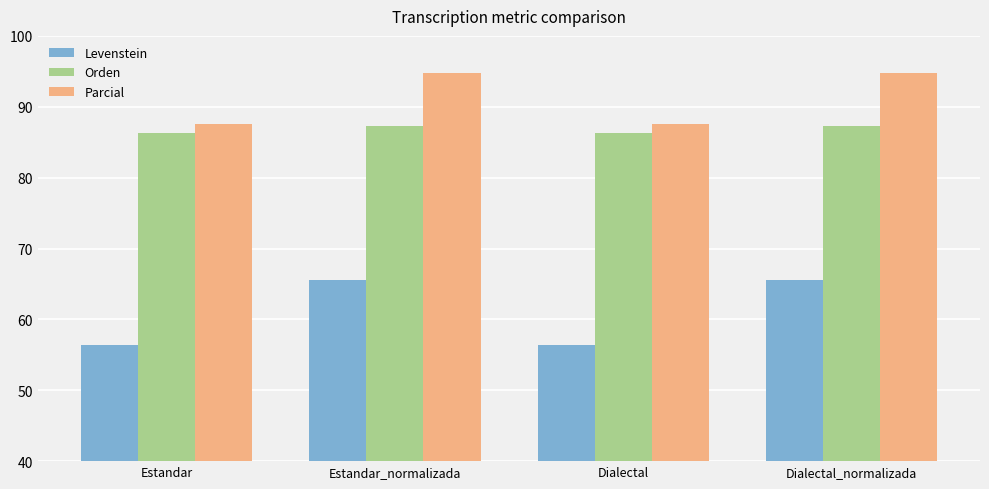

How many data points in Orden are above 87?

2